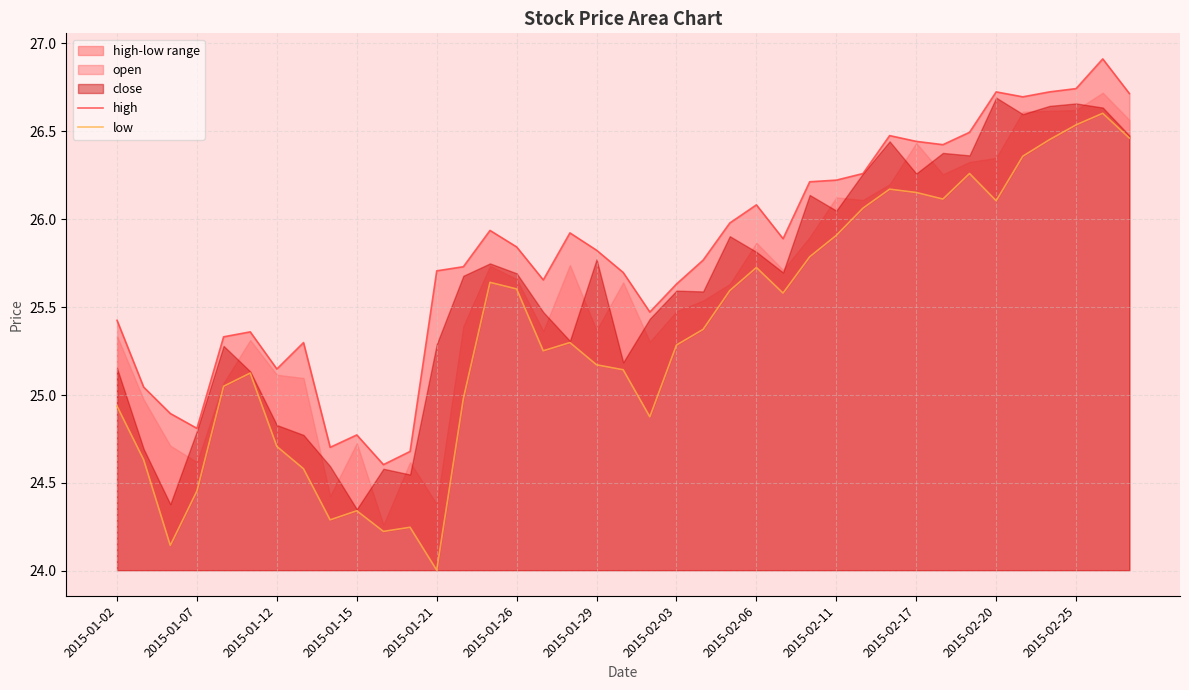

True or false: high and low cross at least once.

False